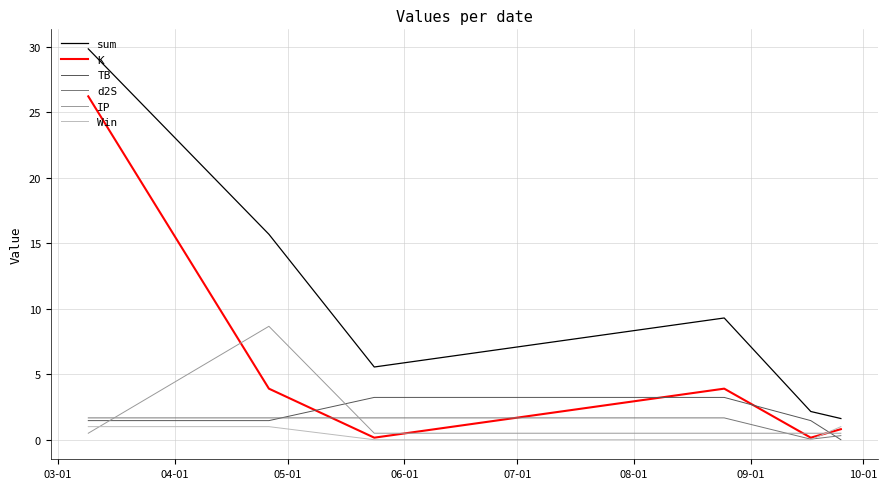

Which series has the widest spread of values?

sum